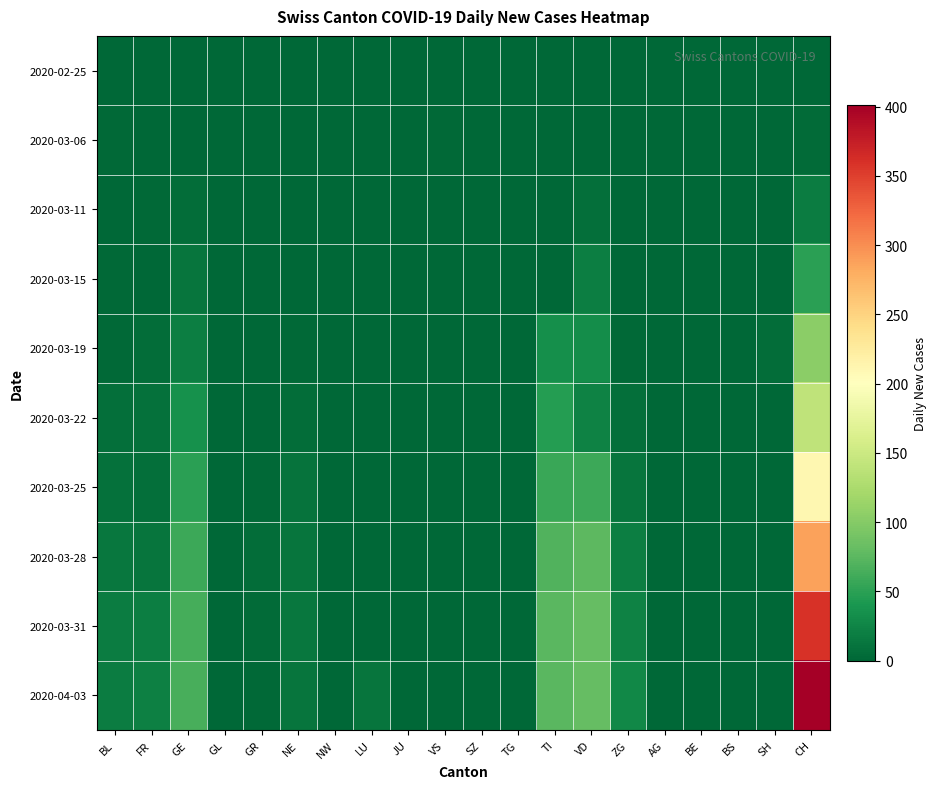

At which category is the sum across all series the highest?

CH